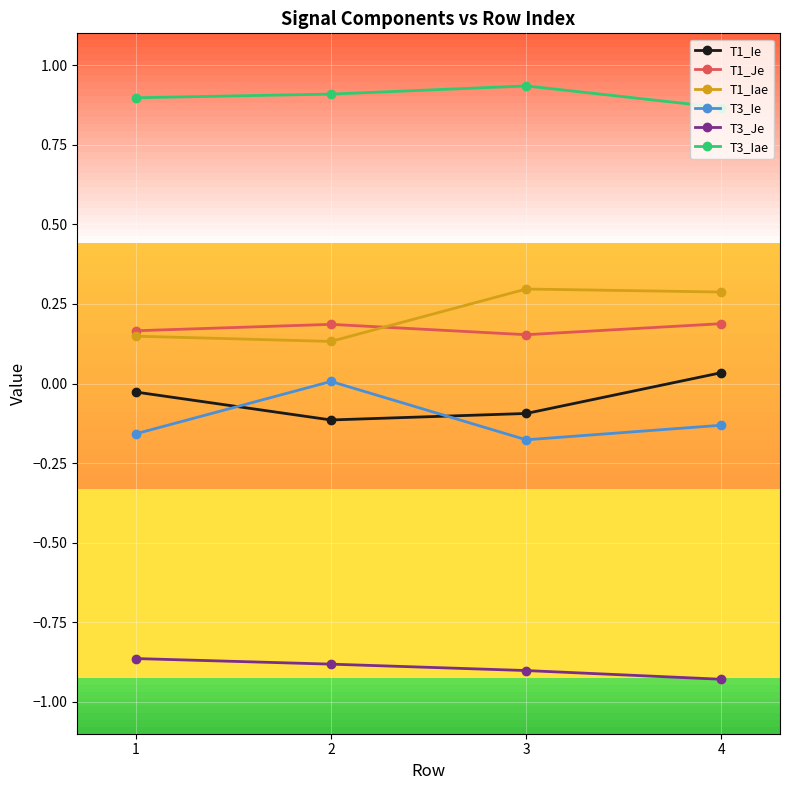

Rank the series at 3 from highest to lowest value.

T3_Iae, T1_Iae, T1_Je, T1_Ie, T3_Ie, T3_Je